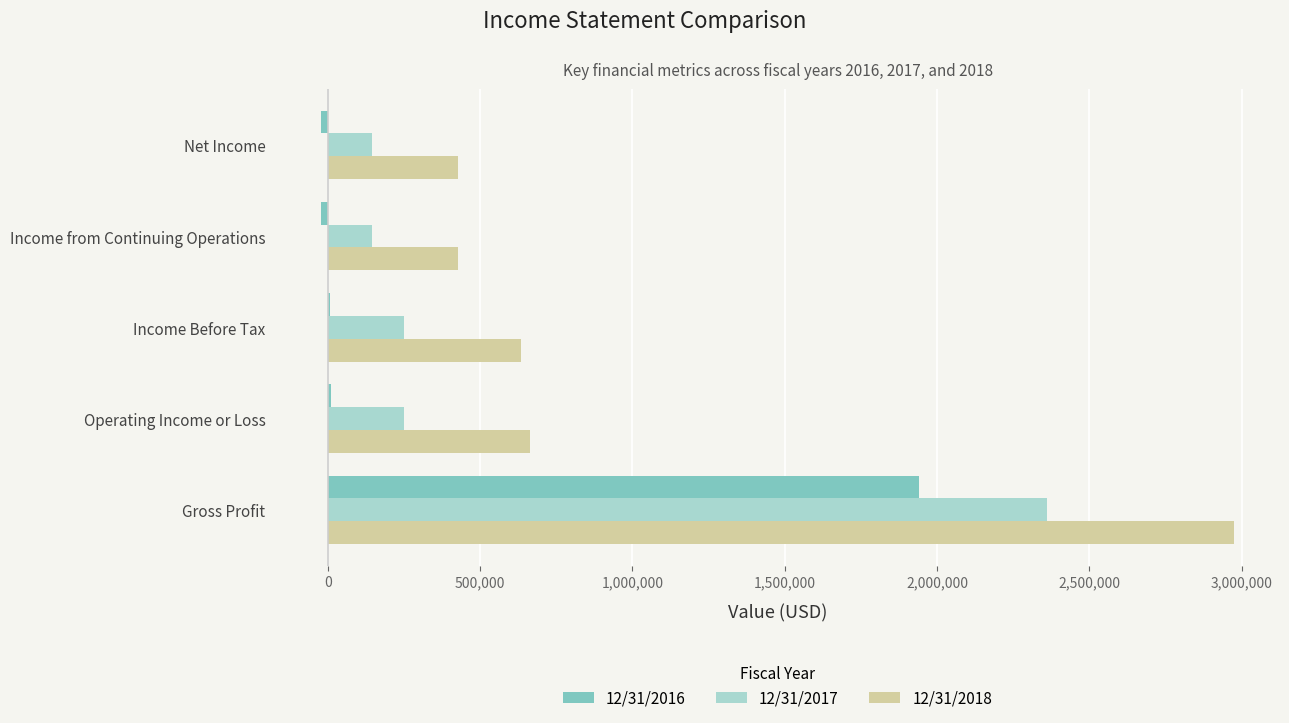

Which category has the highest value in the 12/31/2017 series?

Gross Profit